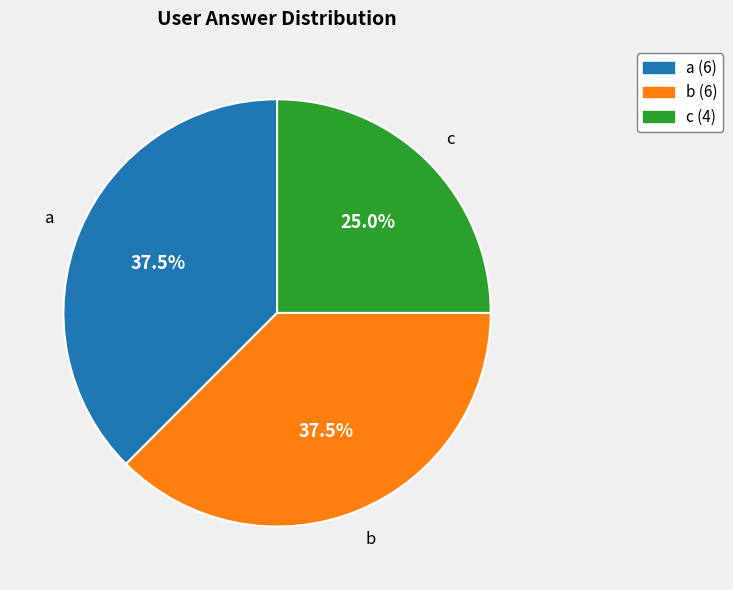

What is the ratio of the value at c to the value at b?

0.7